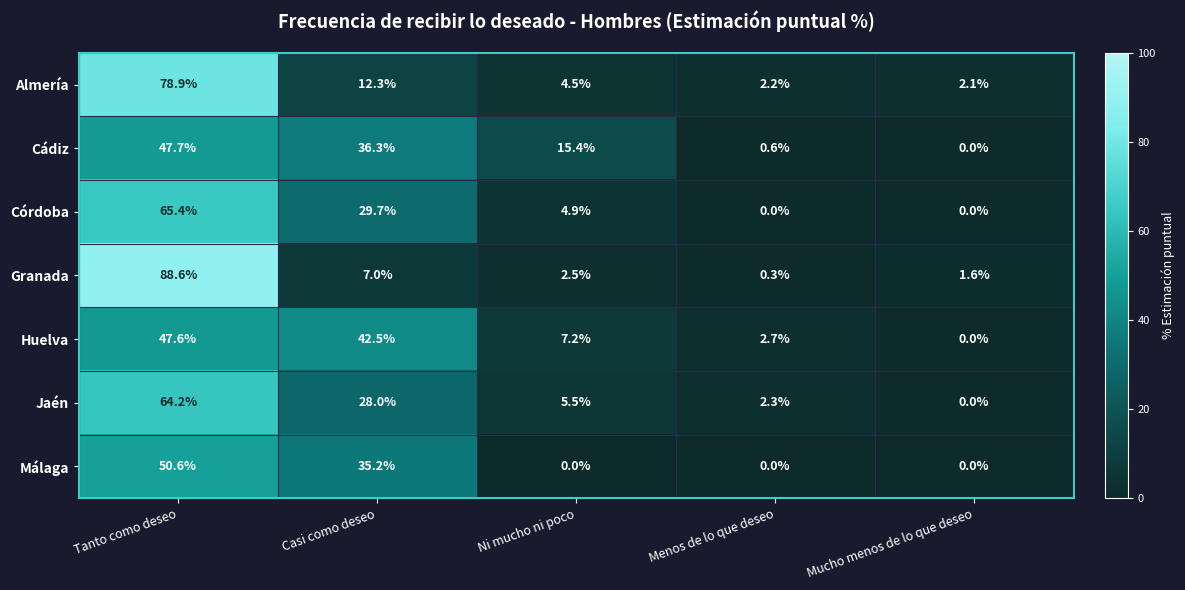

Which category has the highest value across all series?

Tanto como deseo